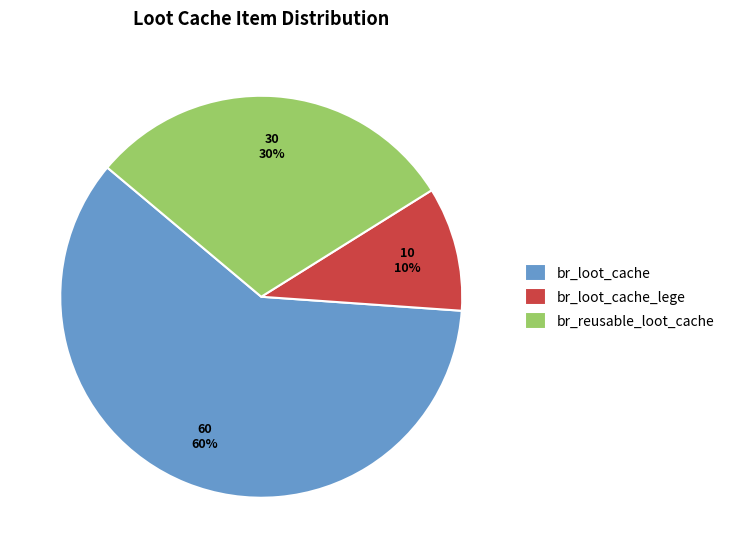

To the nearest percent, what is the difference between the br_loot_cache and br_reusable_loot_cache slice percentages?

30%